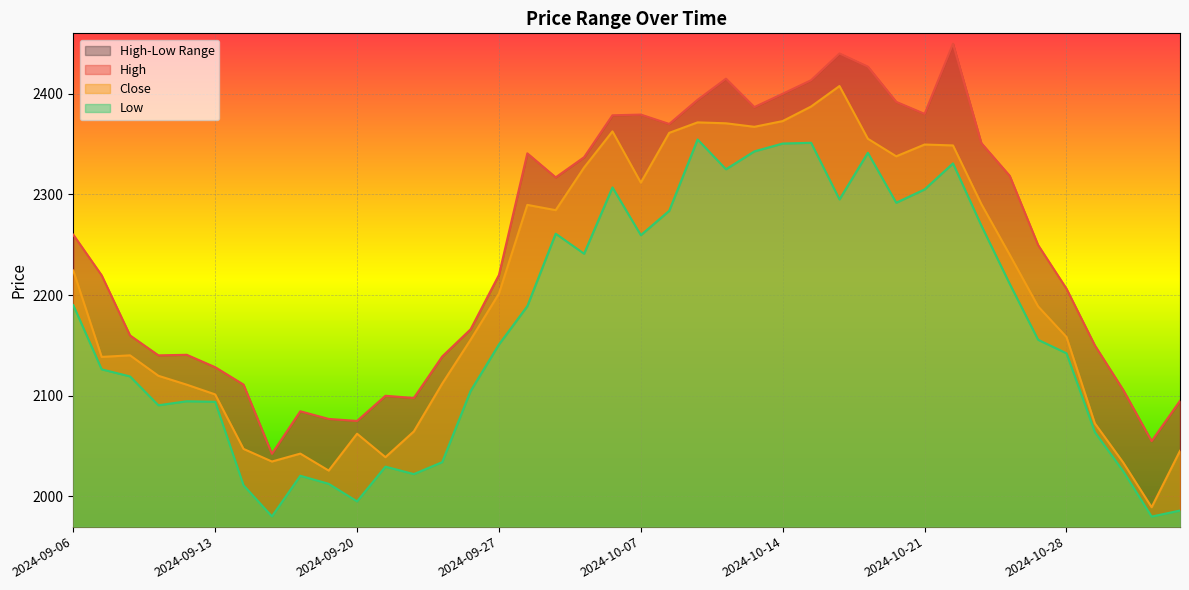

List the series in order of their peak value, highest first.

High, Close, Low